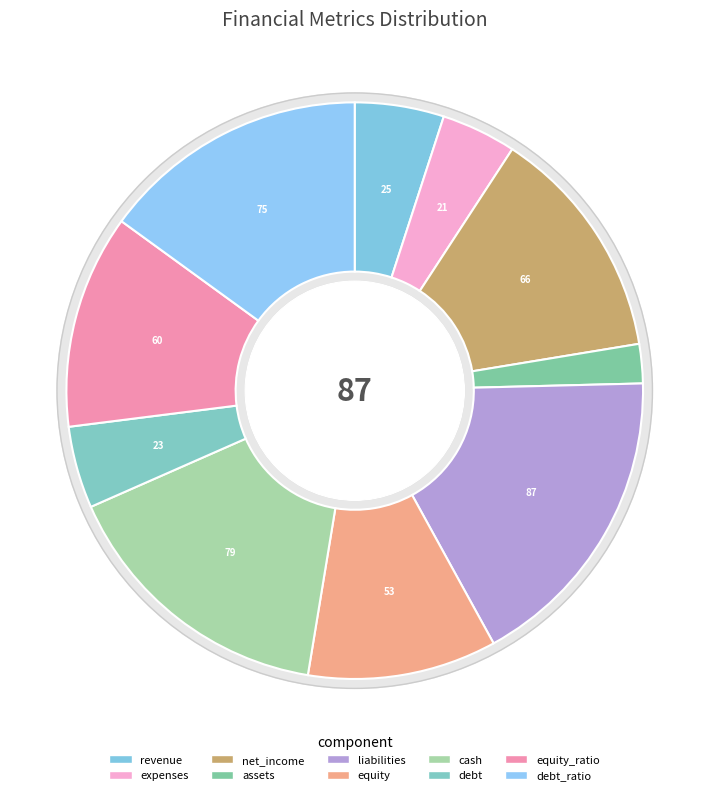

Rank the categories by value from lowest to highest.

assets, expenses, debt, revenue, equity, equity_ratio, net_income, debt_ratio, cash, liabilities